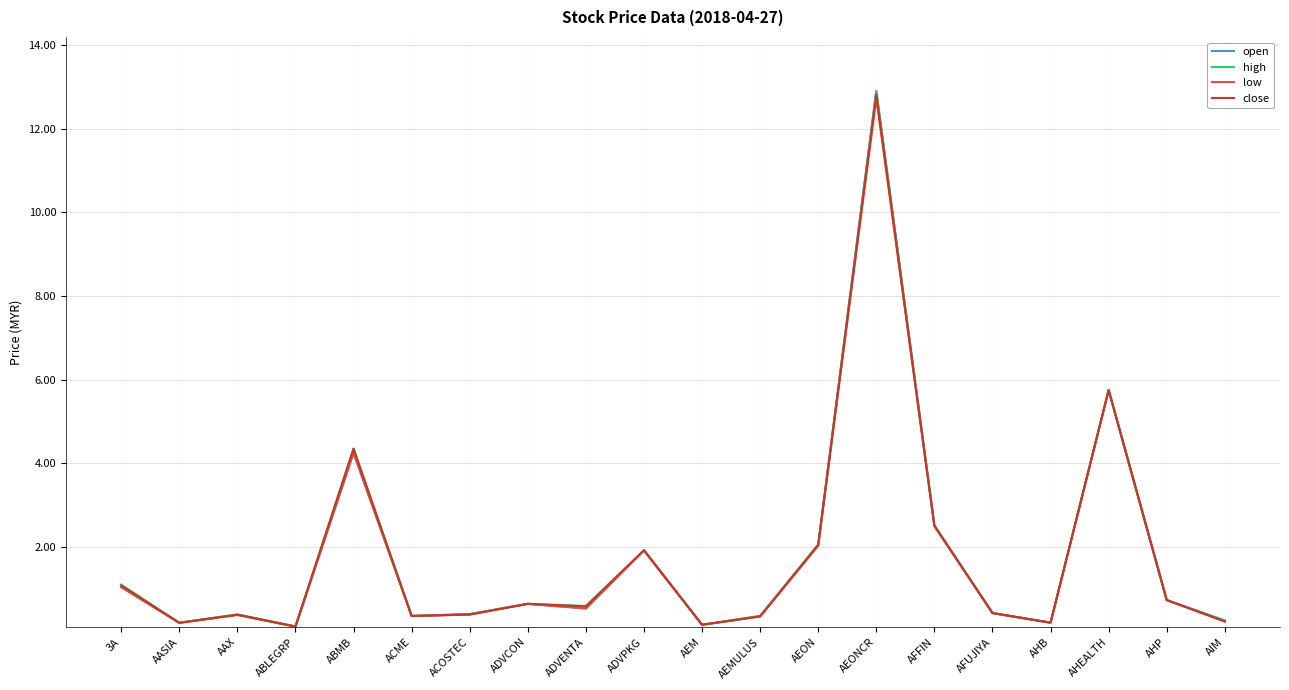

The value of high at ABMB is 4.3. True or false?

True